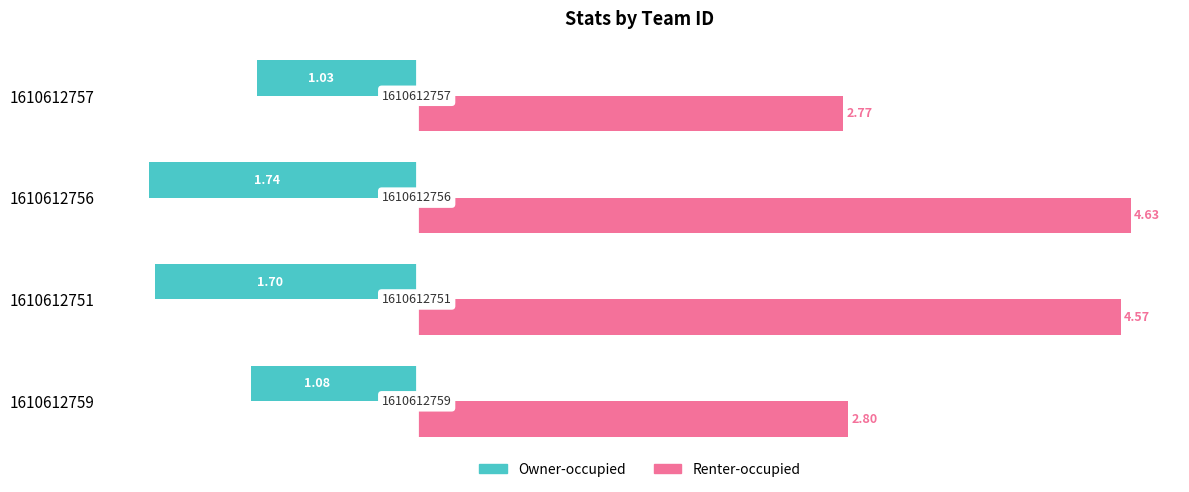

What are all the series names shown in the legend?

Owner-occupied, Renter-occupied